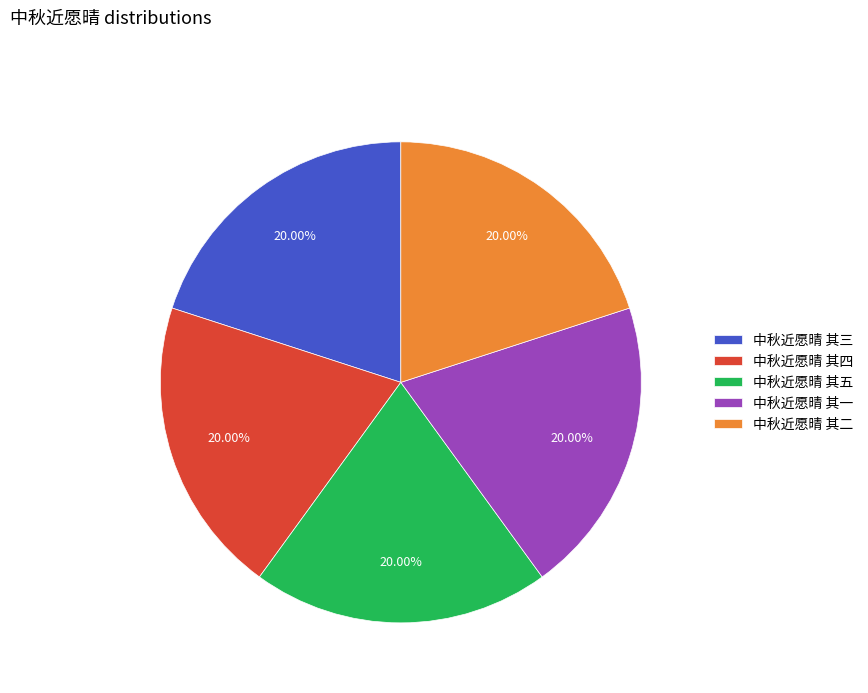

The 中秋近愿晴 其五 slice represents 20% of the pie. True or false?

True